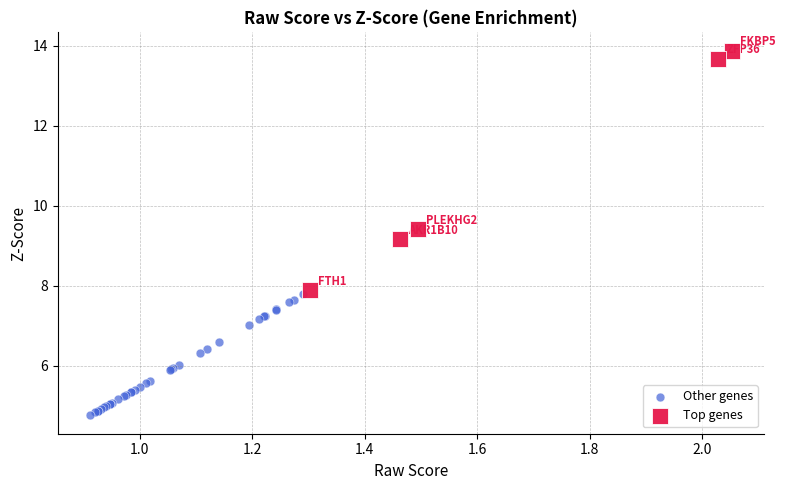

Which series reaches the maximum Y coordinate?

Top genes